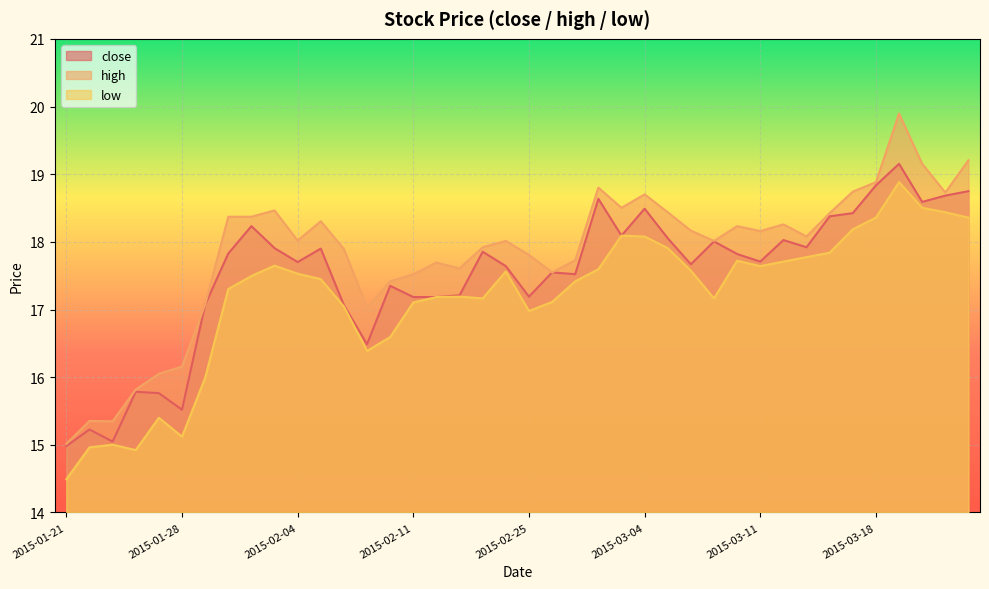

At 2015-03-11, list the series in order from largest to smallest.

high, close, low